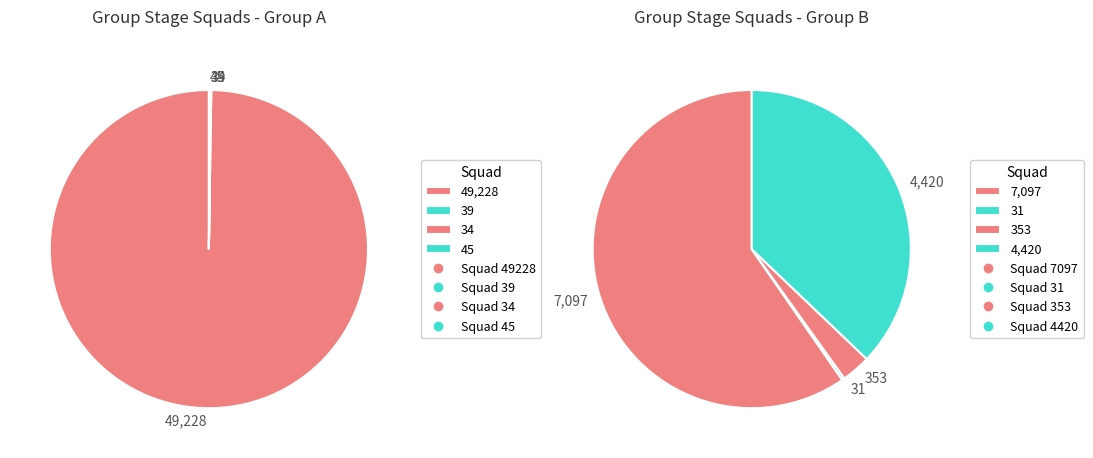

How many segments does this pie chart have?

4